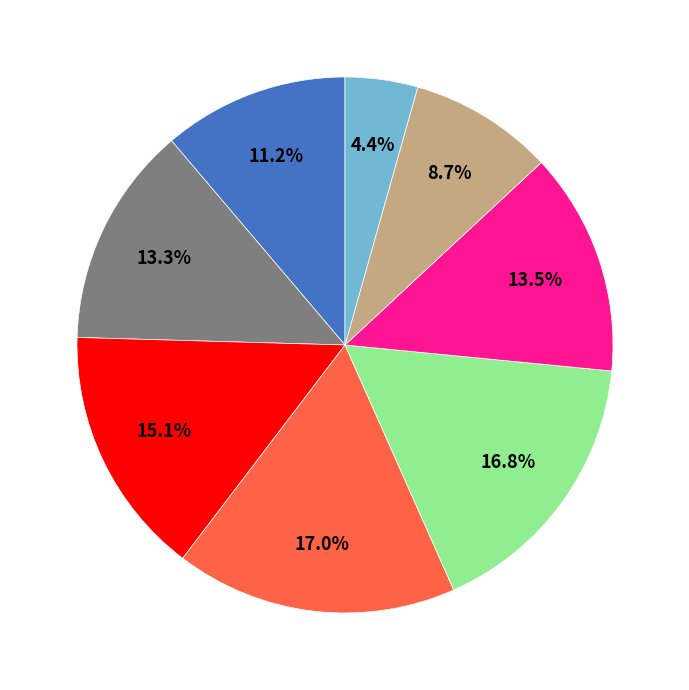

Does any single category account for the majority?

No